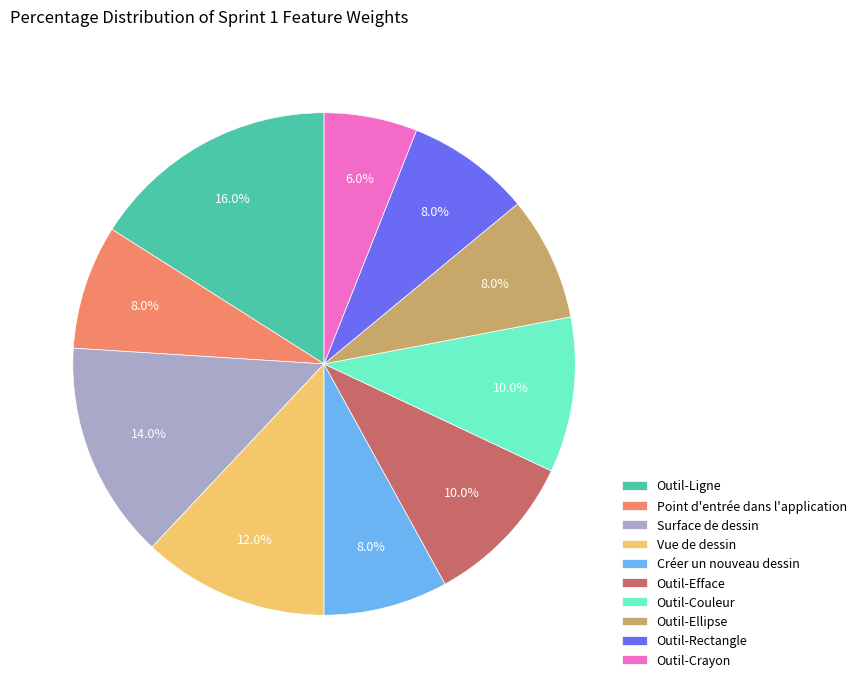

Between Outil-Efface and Outil-Crayon, which is larger?

Outil-Efface